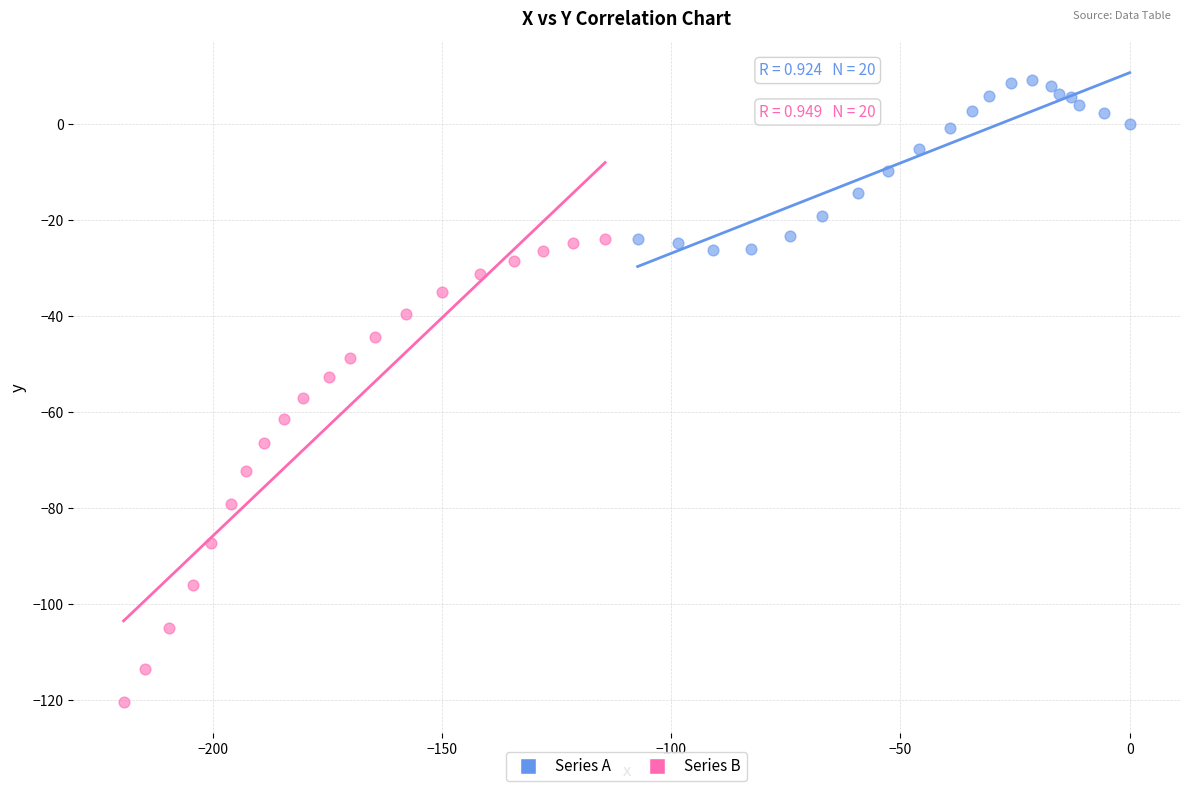

Which series contains the lowest Y value?

Series B